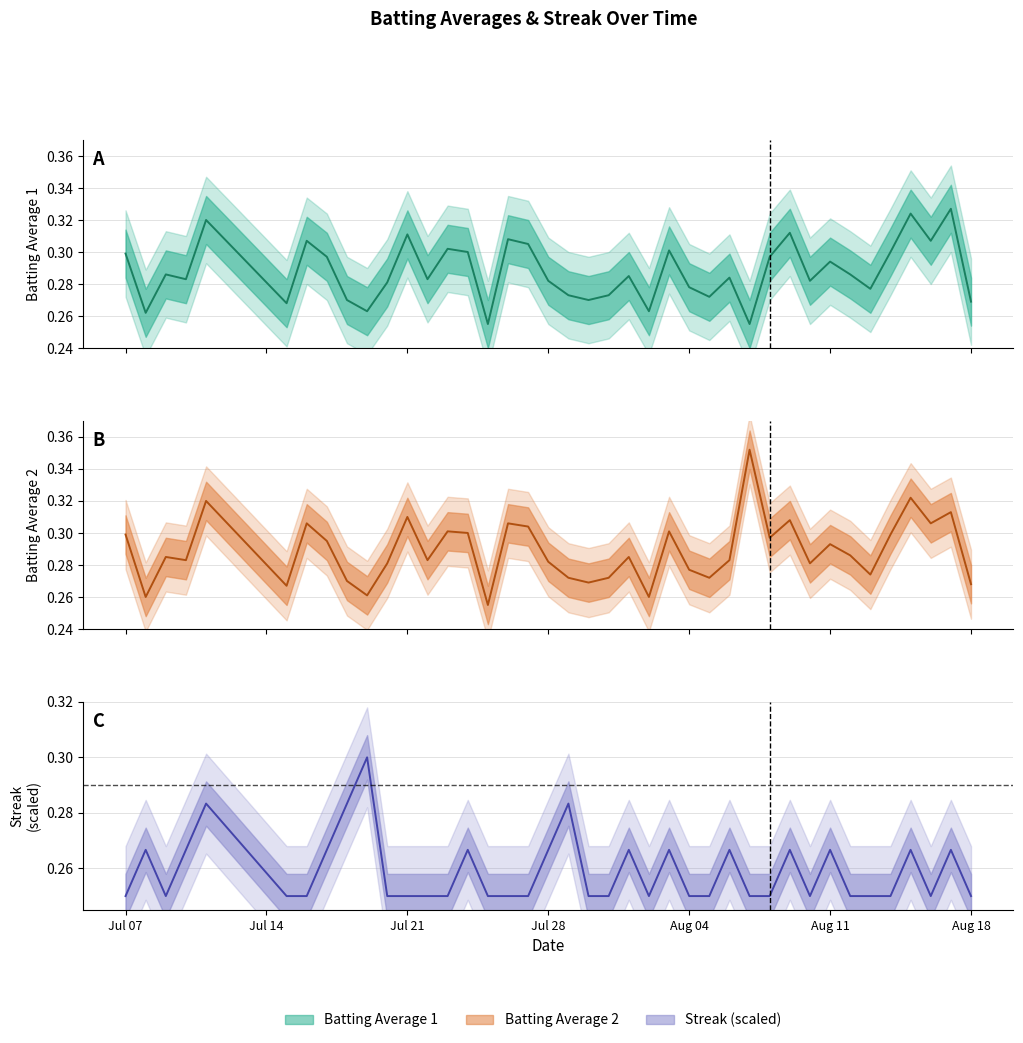

Is the value of Batting Average2 at 2010-08-03 greater than the value of Streak at 2010-08-11?

Yes